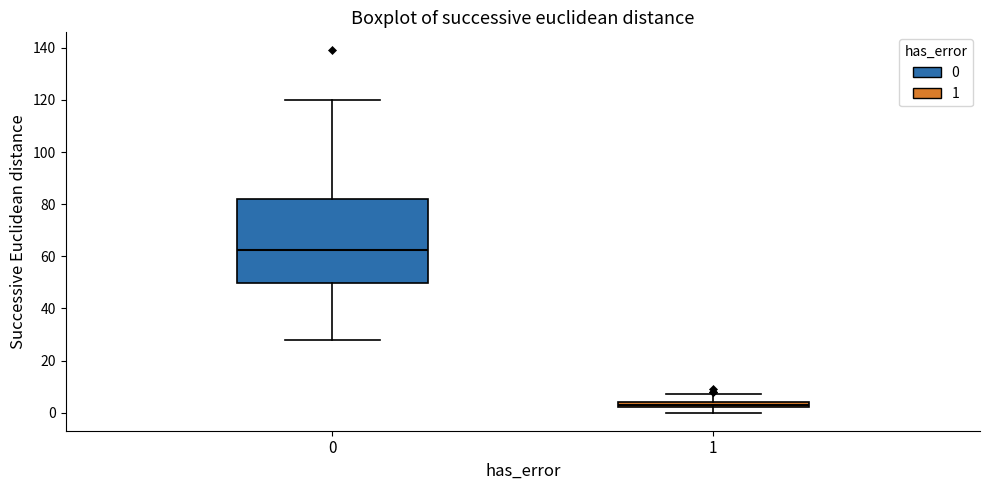

Where does the upper whisker of the box at x = 1 end on the y-axis? The values are not printed on the chart, so give them approximately, as read against the axis.

8